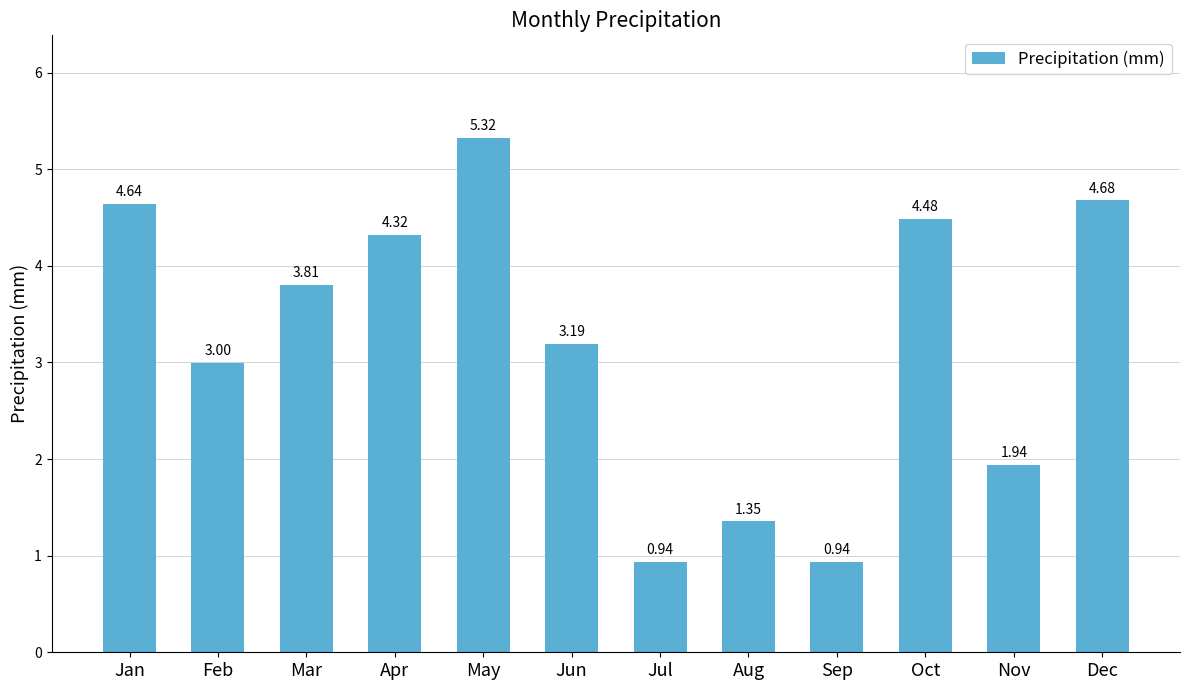

At which label does the data first exceed 3?

Jan